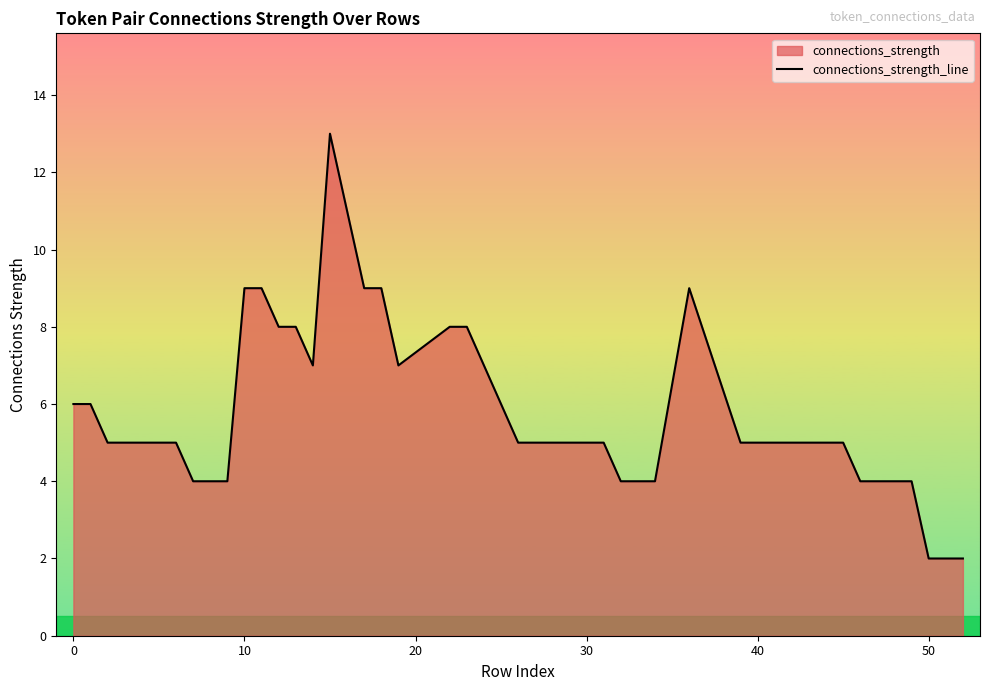

At which category does the data reach its first local valley?

14